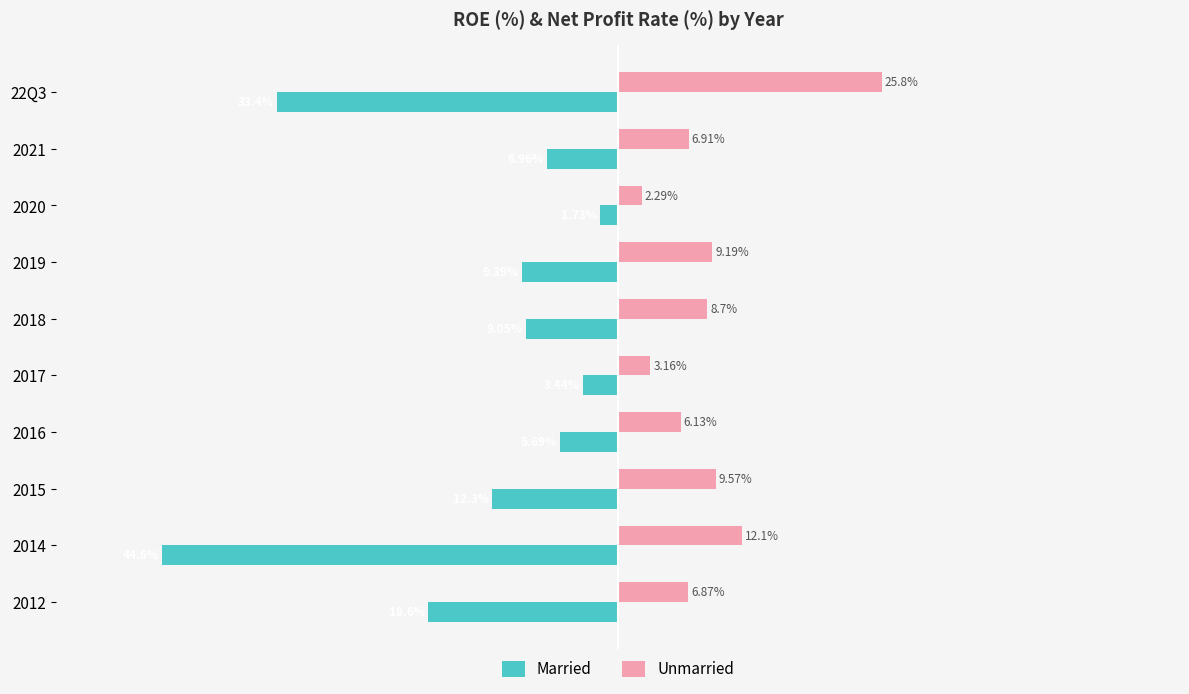

Rank the series by their maximum value, from lowest to highest.

Married, Unmarried